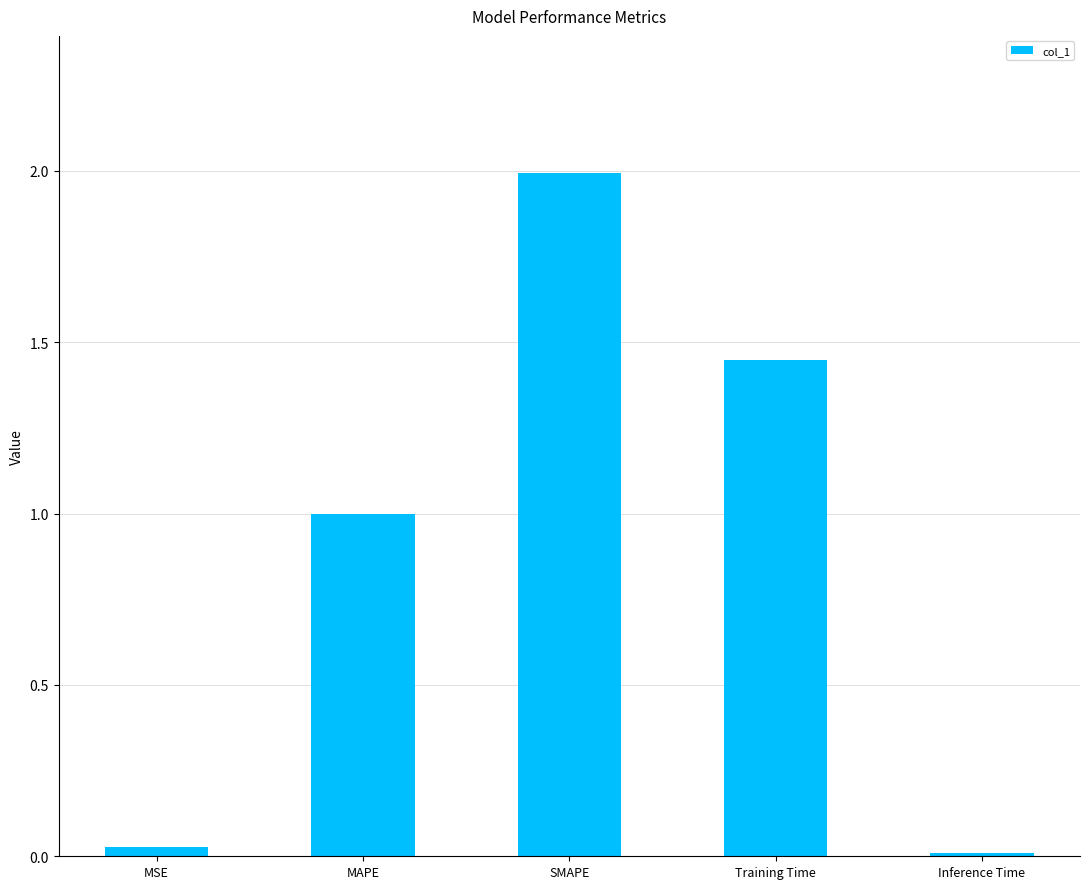

What is the label of the 2nd bar from the left?

MAPE